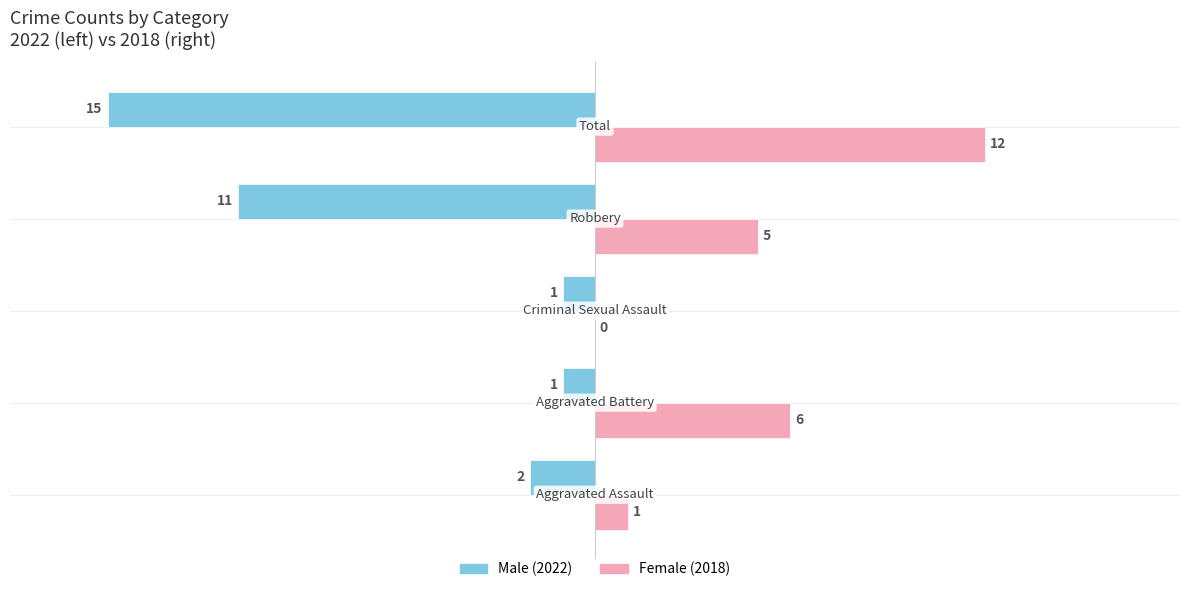

What is the sum of all Female (2018) values?

24